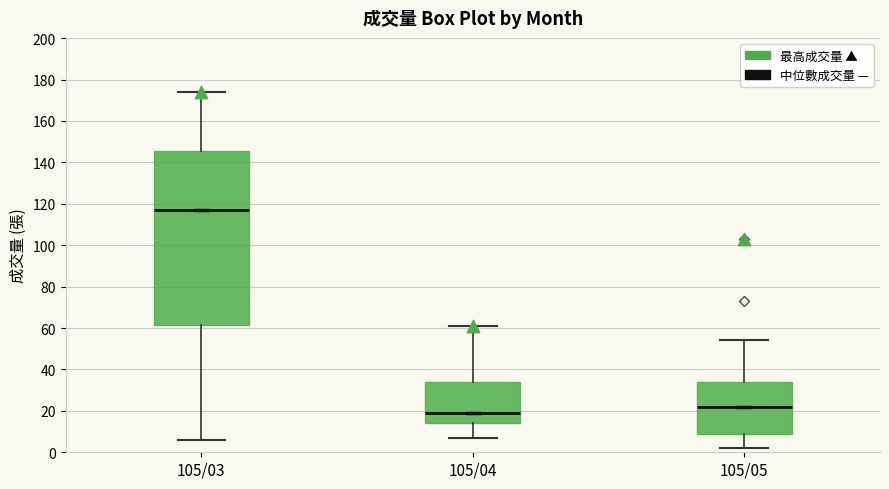

Where does the upper whisker of the box for 105/03 end on the y-axis? The values are not printed on the chart, so give them approximately, as read against the axis.

174